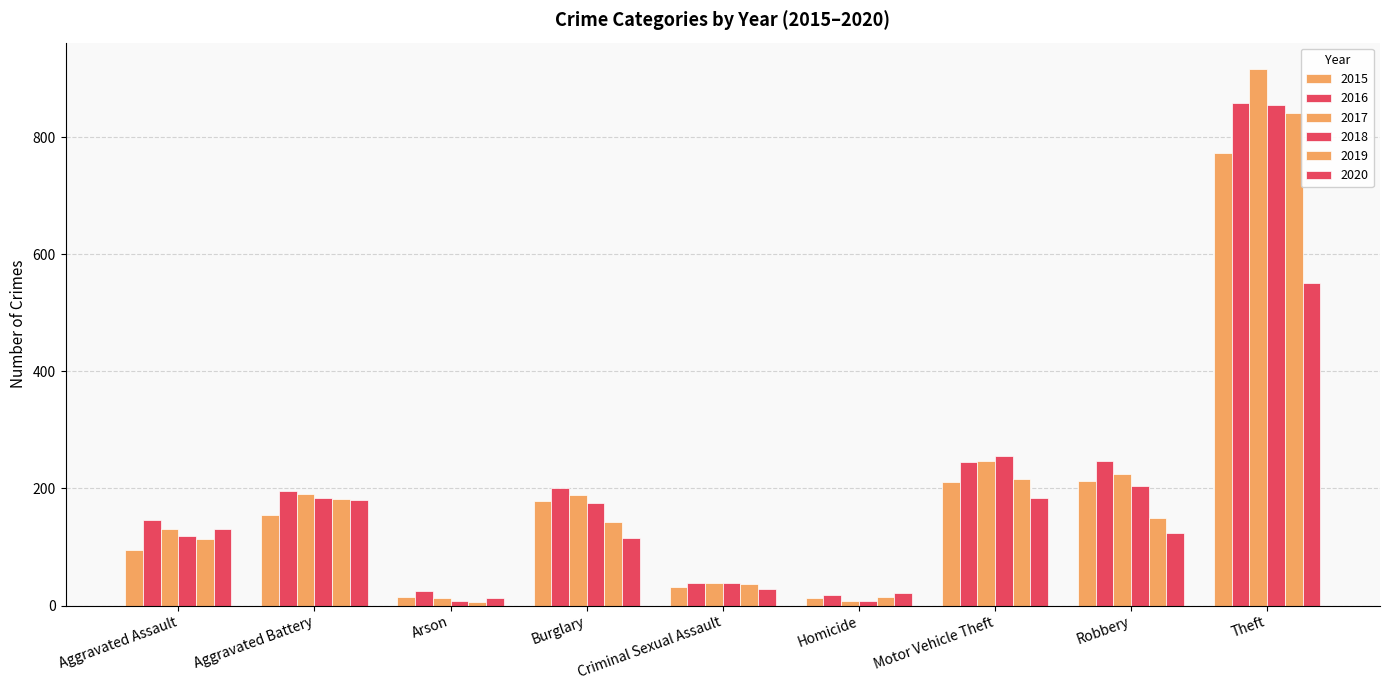

Reading left to right, list all the values displayed in this chart.

2015: Aggravated Assault=95	Aggravated Battery=154	Arson=15	Burglary=178	Criminal Sexual Assault=31	Homicide=13	Motor Vehicle Theft=211	Robbery=212	Theft=774
2016: Aggravated Assault=146	Aggravated Battery=196	Arson=25	Burglary=201	Criminal Sexual Assault=39	Homicide=18	Motor Vehicle Theft=245	Robbery=247	Theft=858
2017: Aggravated Assault=131	Aggravated Battery=191	Arson=12	Burglary=189	Criminal Sexual Assault=39	Homicide=8	Motor Vehicle Theft=247	Robbery=224	Theft=916
2018: Aggravated Assault=119	Aggravated Battery=183	Arson=8	Burglary=176	Criminal Sexual Assault=38	Homicide=8	Motor Vehicle Theft=256	Robbery=204	Theft=856
2019: Aggravated Assault=113	Aggravated Battery=182	Arson=6	Burglary=143	Criminal Sexual Assault=37	Homicide=14	Motor Vehicle Theft=216	Robbery=150	Theft=841
2020: Aggravated Assault=131	Aggravated Battery=180	Arson=12	Burglary=116	Criminal Sexual Assault=28	Homicide=22	Motor Vehicle Theft=184	Robbery=124	Theft=551